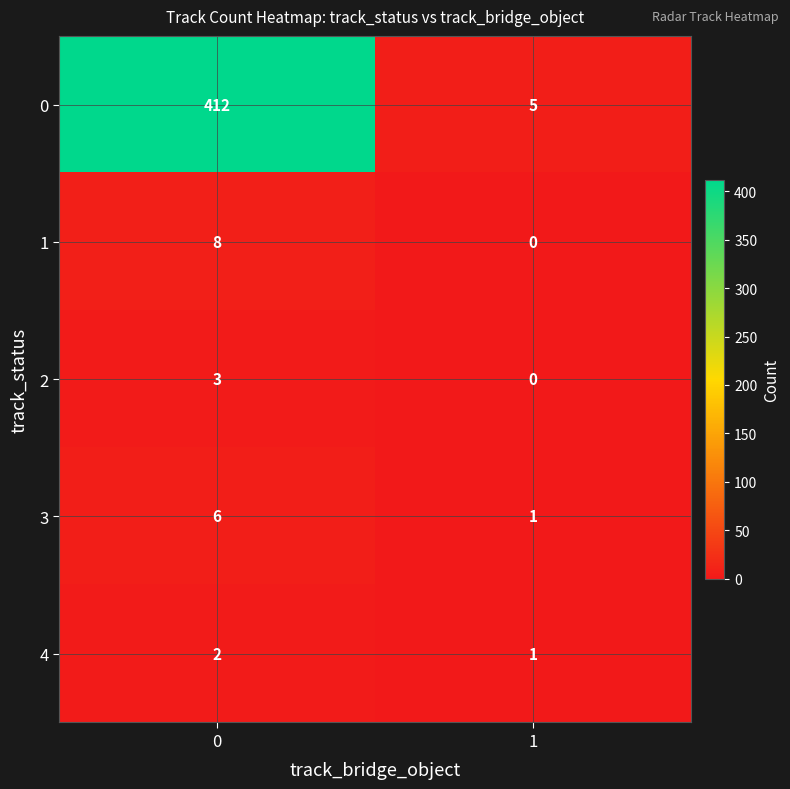

At 0, list the series in order from smallest to largest.

4, 2, 3, 1, 0